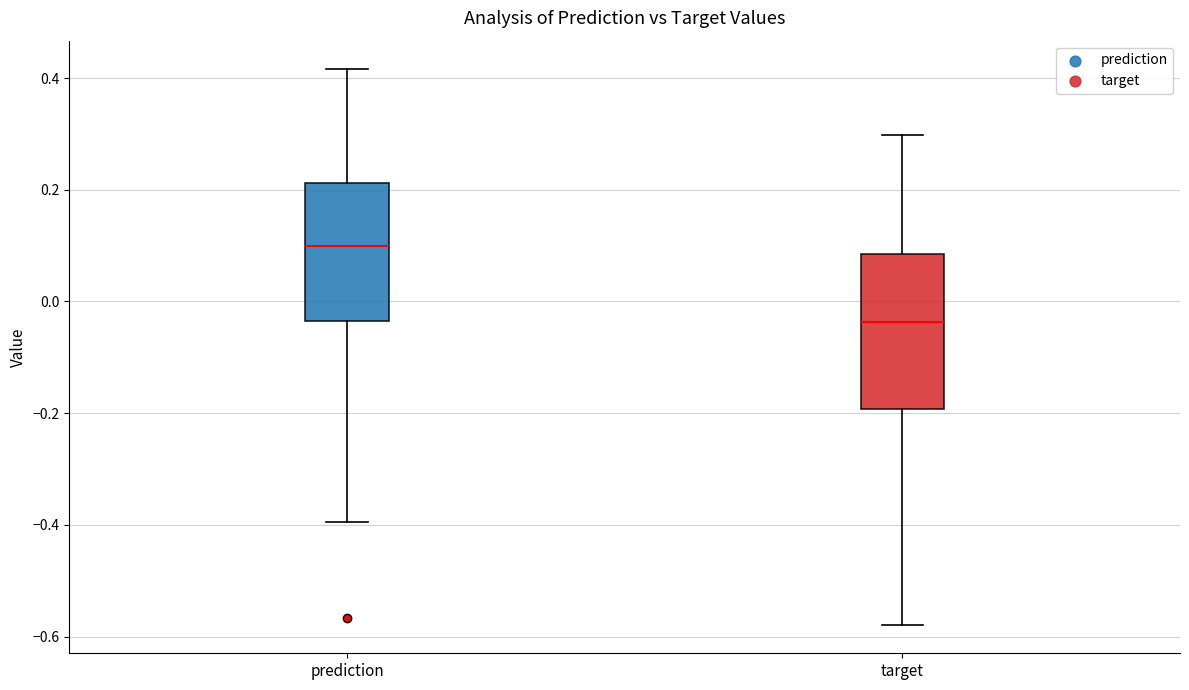

Where does the median line of the box for prediction sit on the y-axis? The values are not printed on the chart, so give them approximately, as read against the axis.

0.10